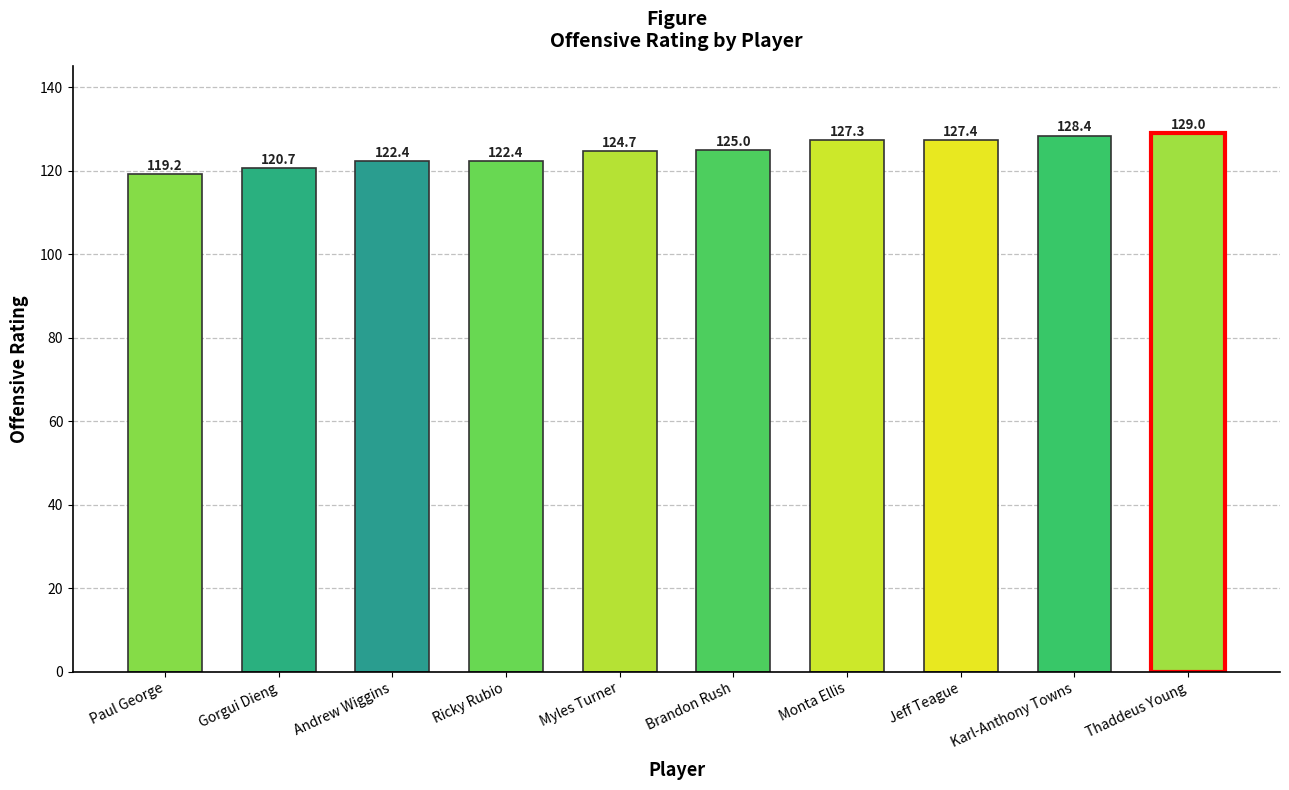

What is the difference between the second highest and minimum values?

9.2